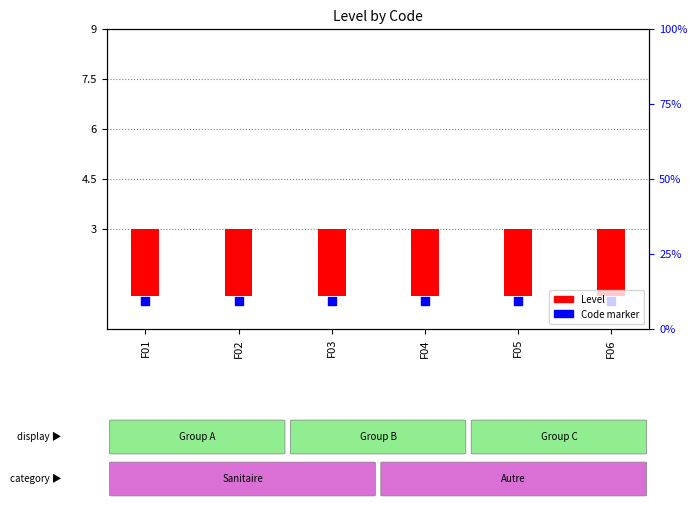

Which series reaches the minimum Y coordinate?

Level